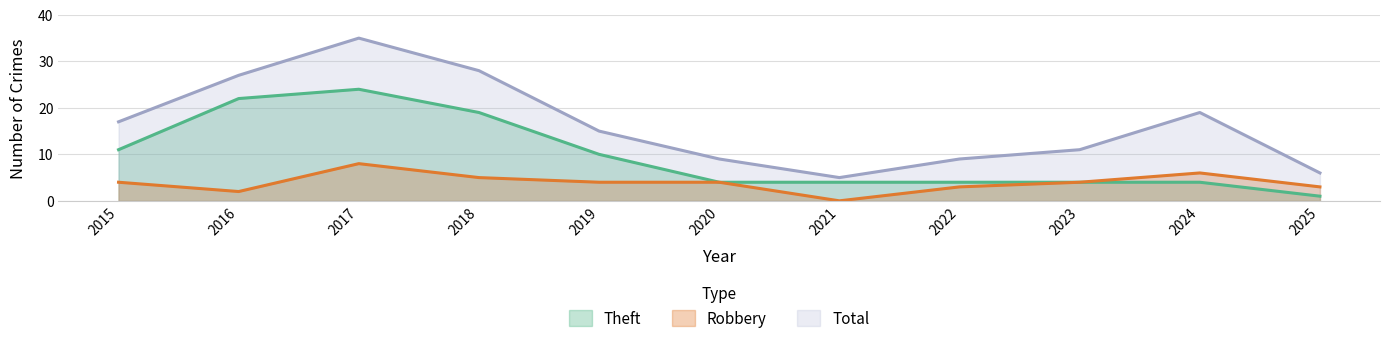

What is the difference between the Theft values at 2016 and 2015?

11